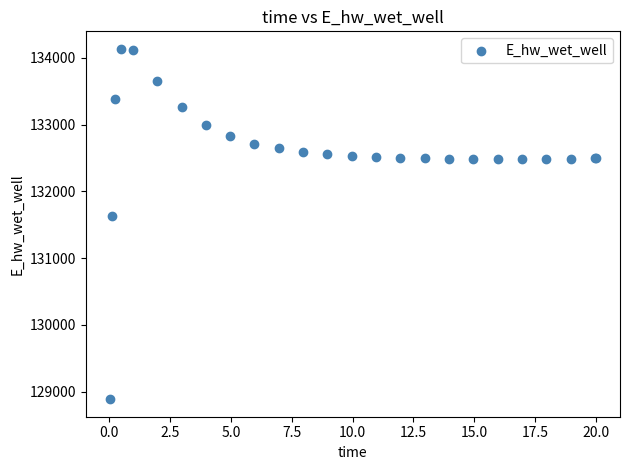

What Y value in the scatter plot is closest to 131511?

131624.2